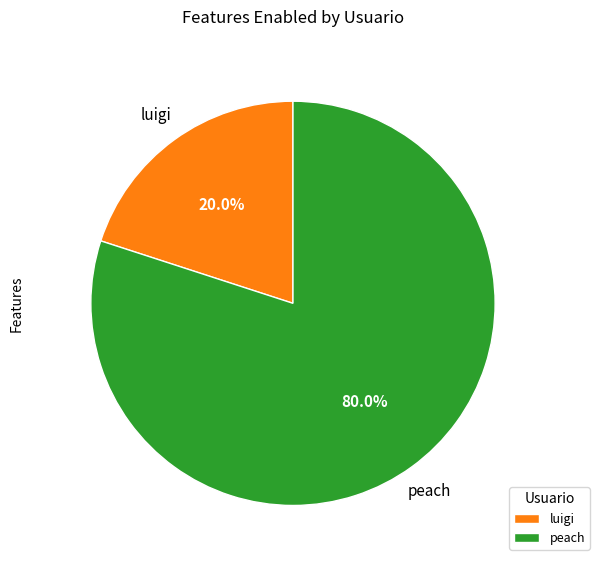

Is luigi the majority of the pie?

No